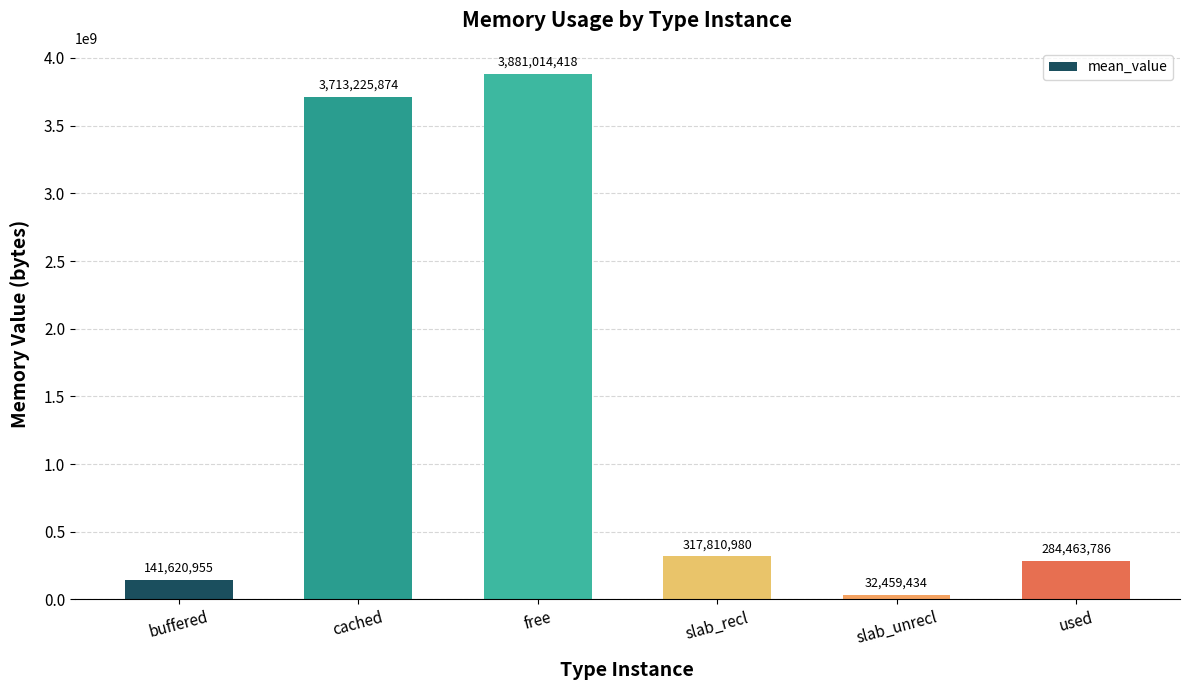

Where is the data nearest to the value 1956736926?

slab_recl